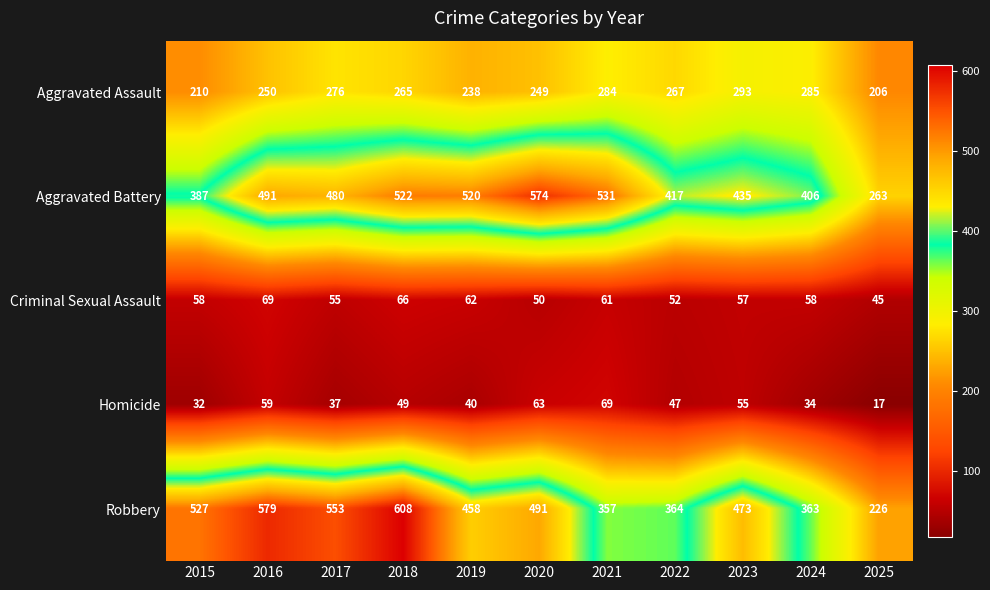

What is the highest value of the Aggravated Assault series?

293